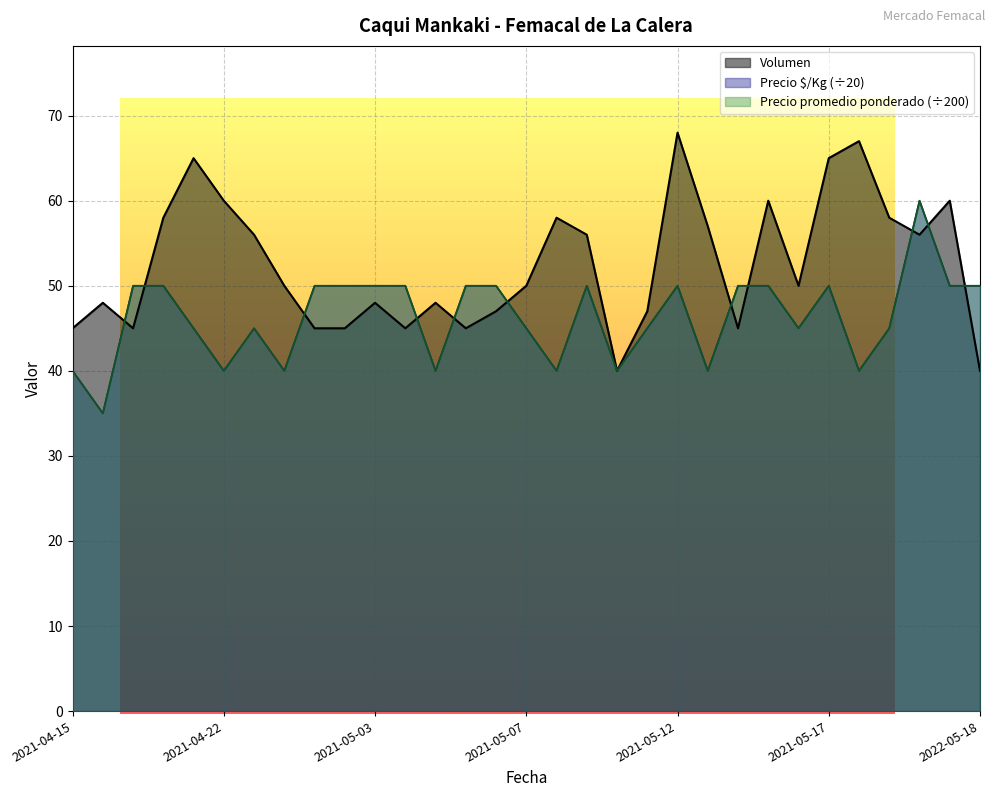

What is the minimum value for Volumen?

40